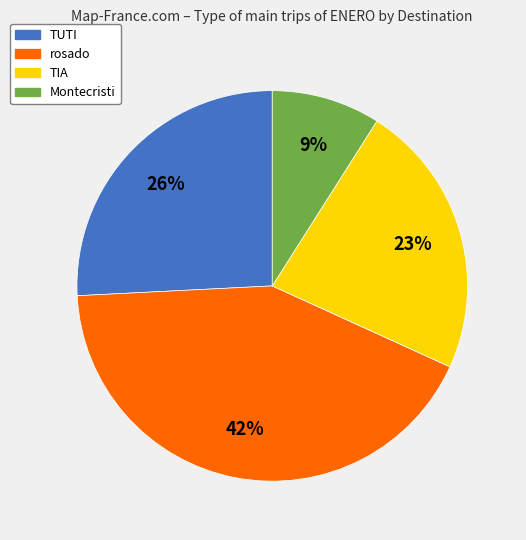

Is rosado the majority of the pie?

No